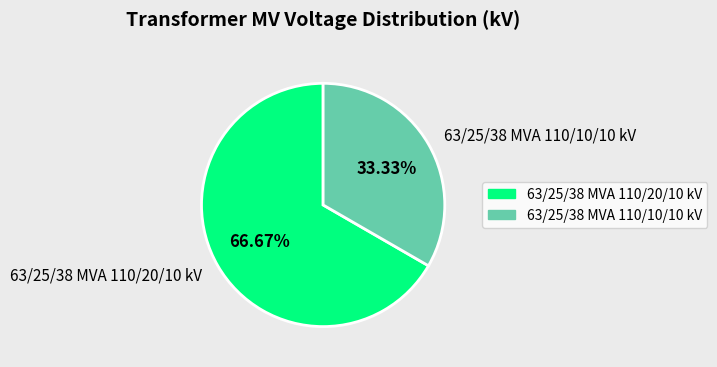

How many segments does this pie chart have?

2